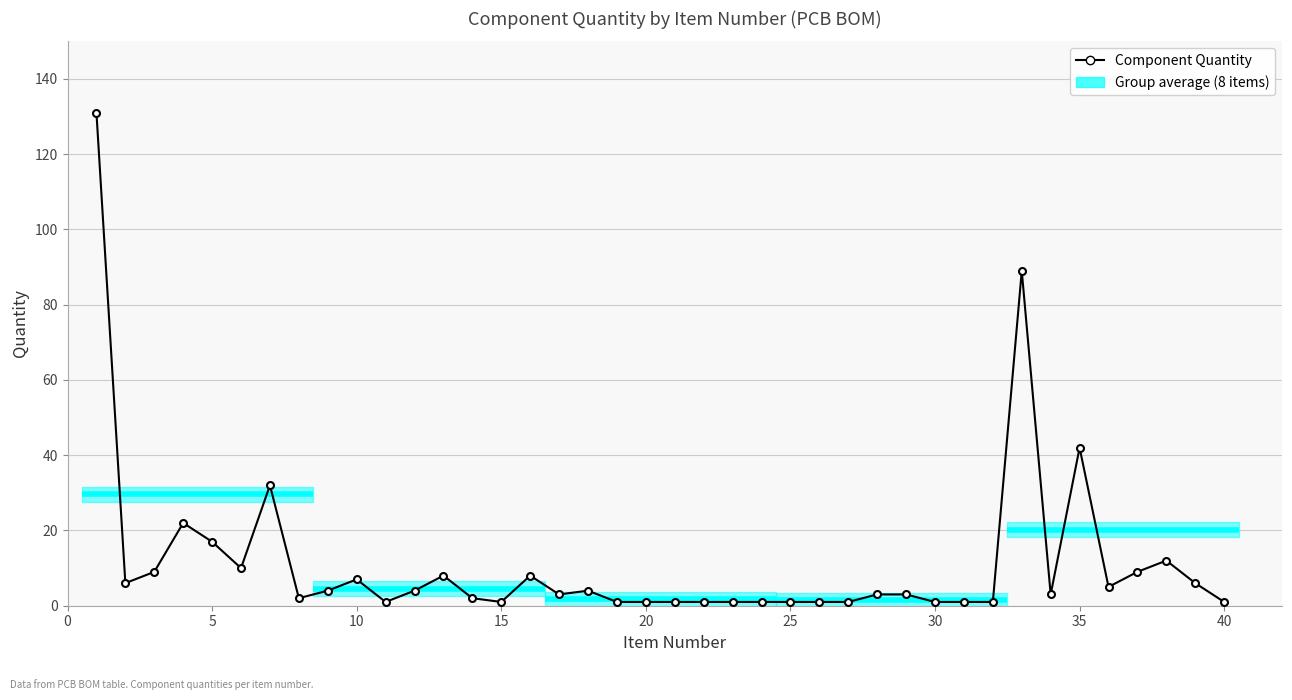

What is the greatest value displayed?

131